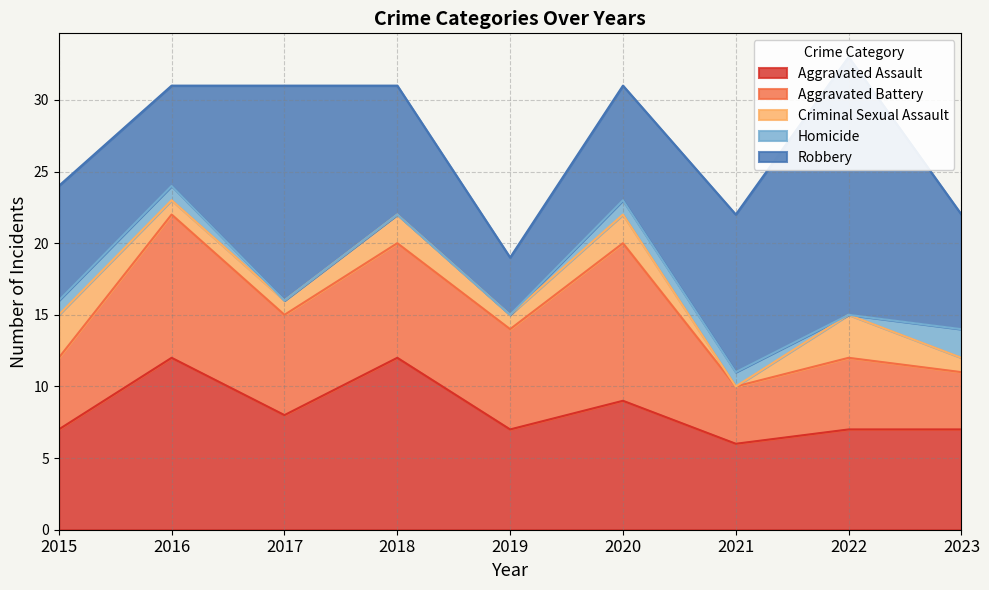

True or false: Aggravated Assault has a value of 8 at 2017.

True